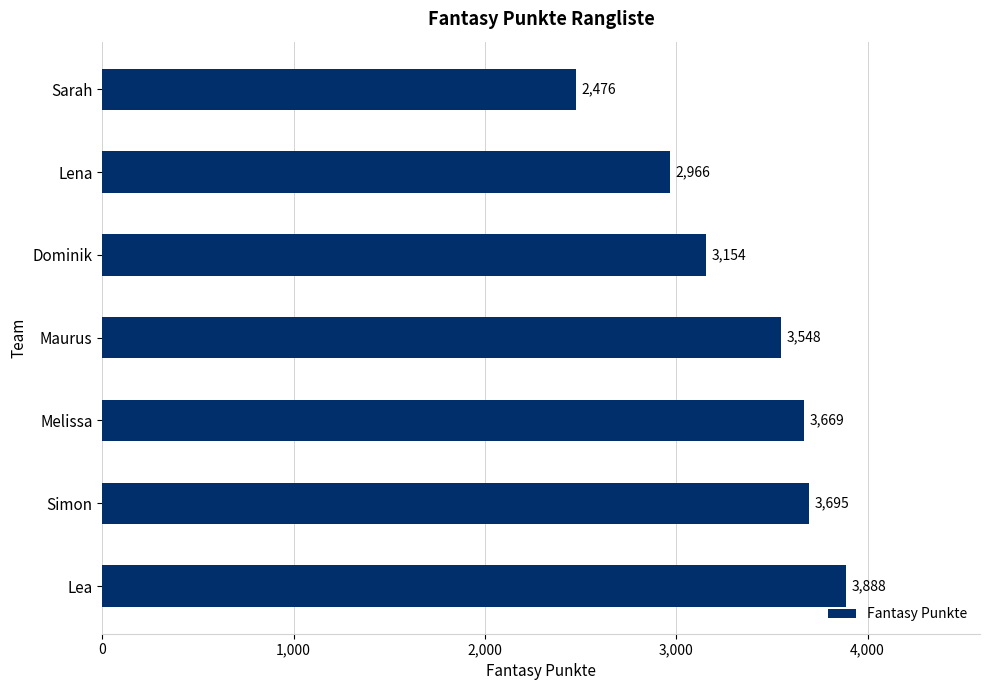

What value does the data have at Lea, to the nearest 50?

3900